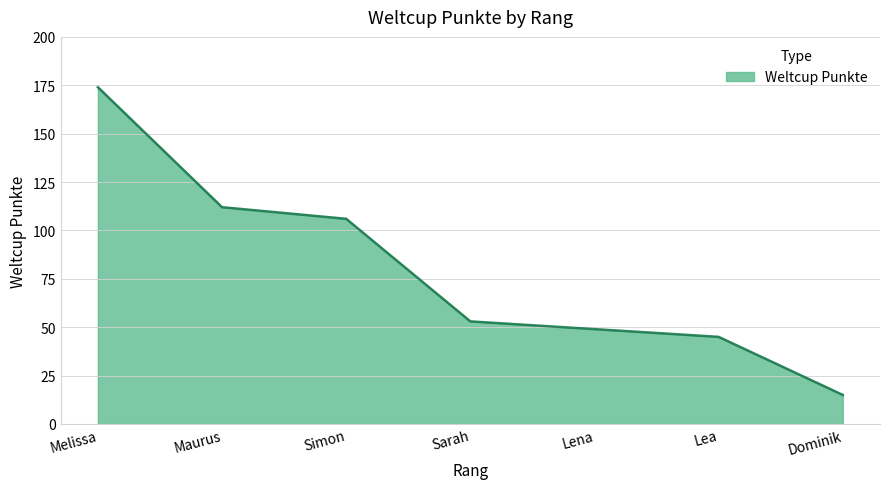

Rank the categories by value from lowest to highest.

Dominik, Lea, Lena, Sarah, Simon, Maurus, Melissa